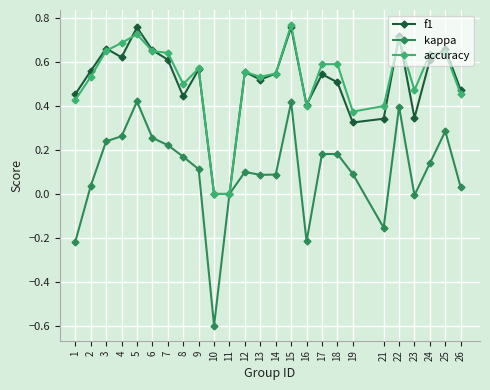

True or false: kappa has more than 0 points higher than both neighbors.

True